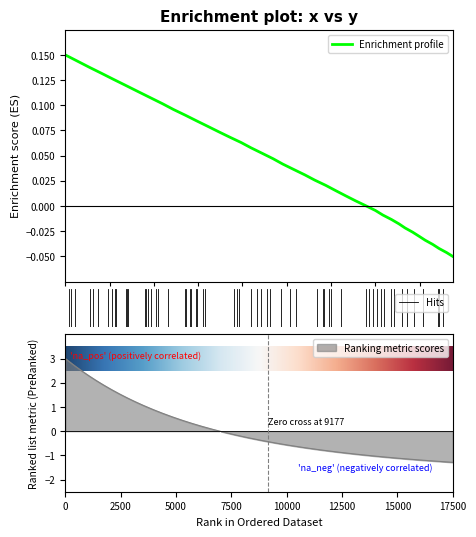

What is the smallest value displayed?

-0.1